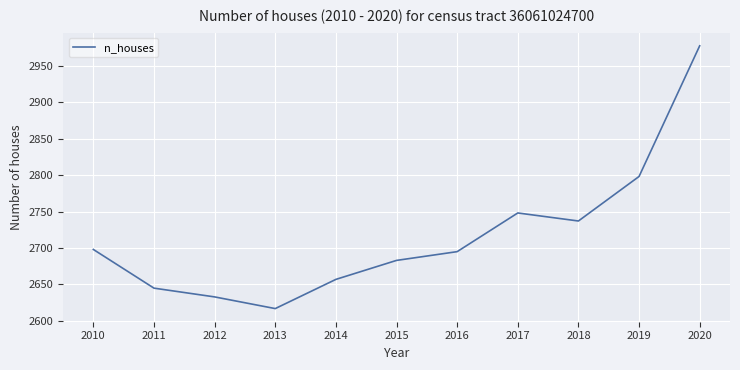

How many lines are shown in the chart?

1